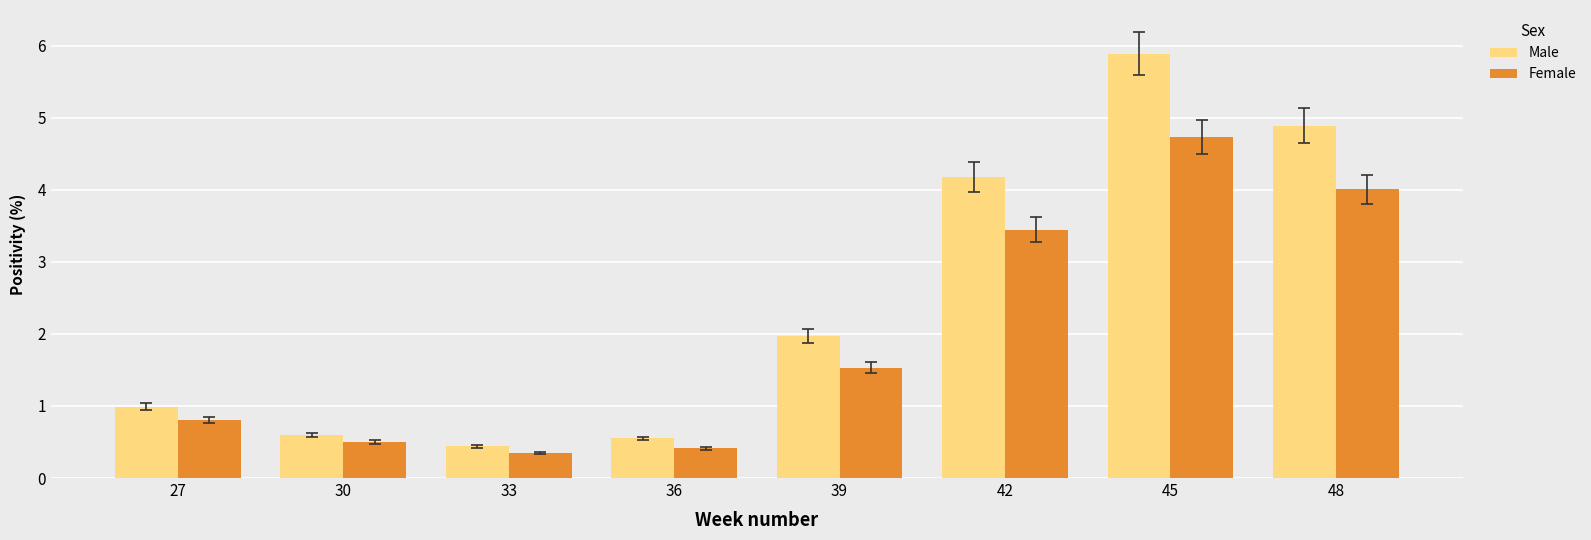

How many groups of bars are there?

8